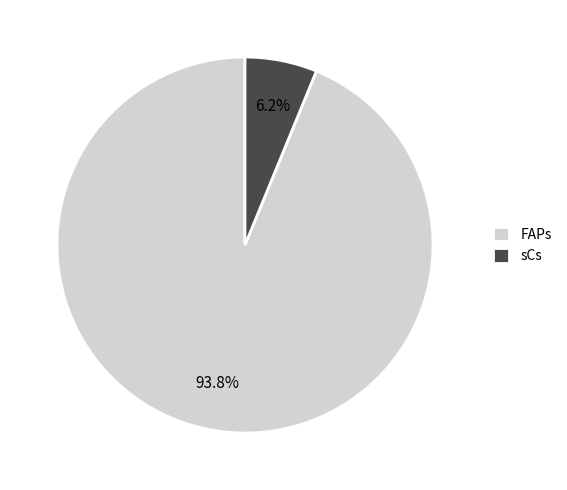

To the nearest percent, what percentage of the pie is sCs?

6%